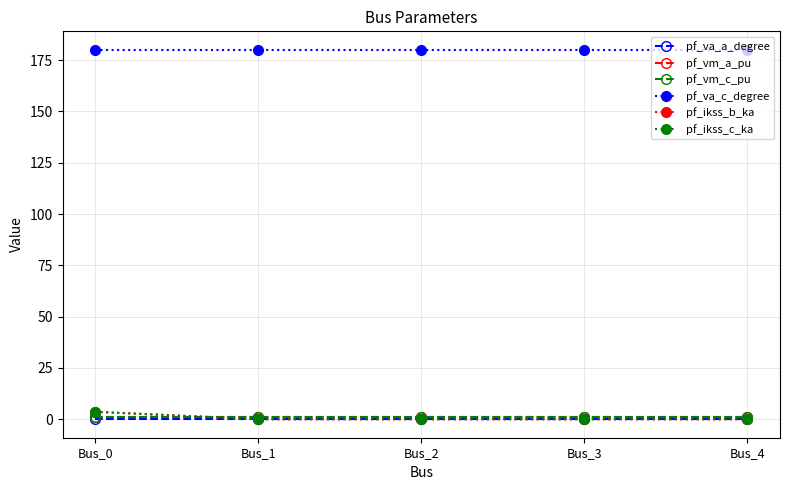

Does the chart have visible grid lines?

Yes